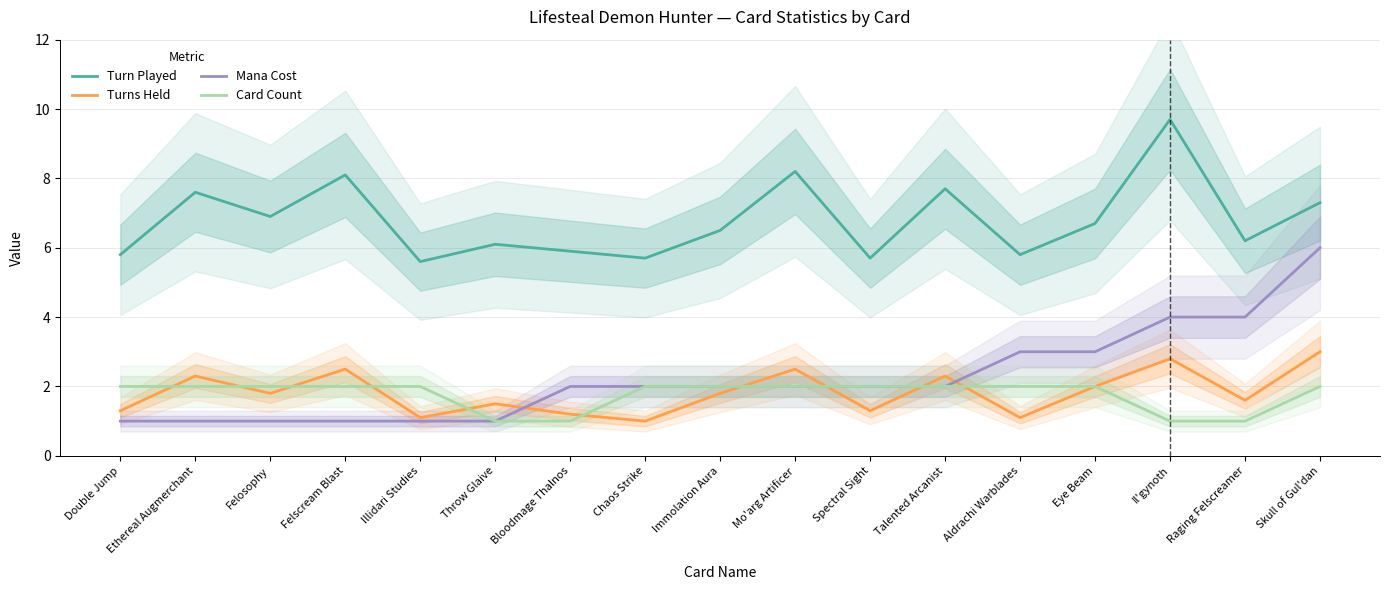

What are all the series names shown in the legend?

Turn Played, Turns Held, Mana Cost, Card Count